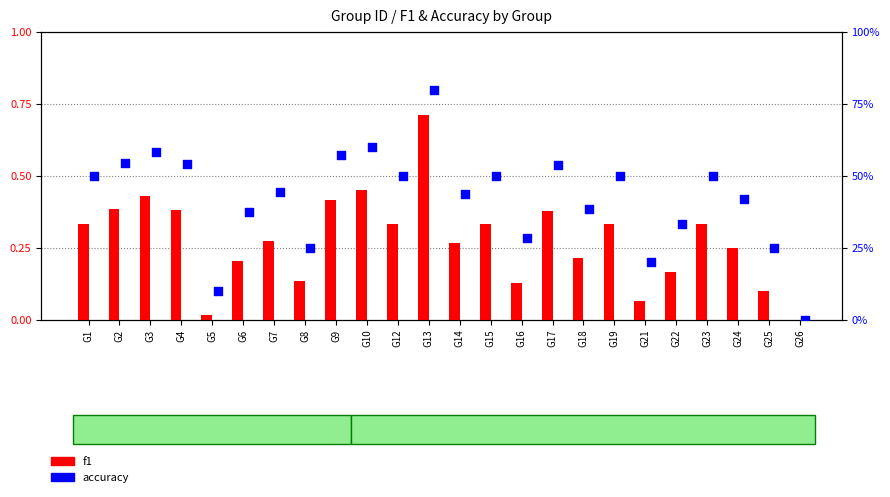

What are all the series names shown in the legend?

f1, accuracy